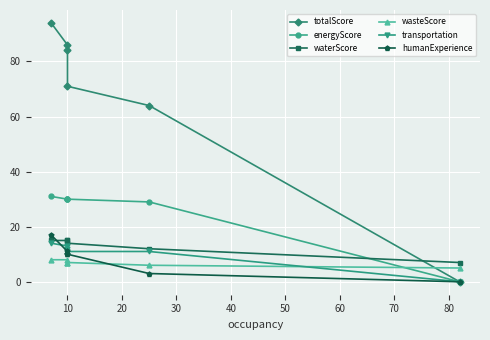

The humanExperience series shows 17 at 10. True or false?

False